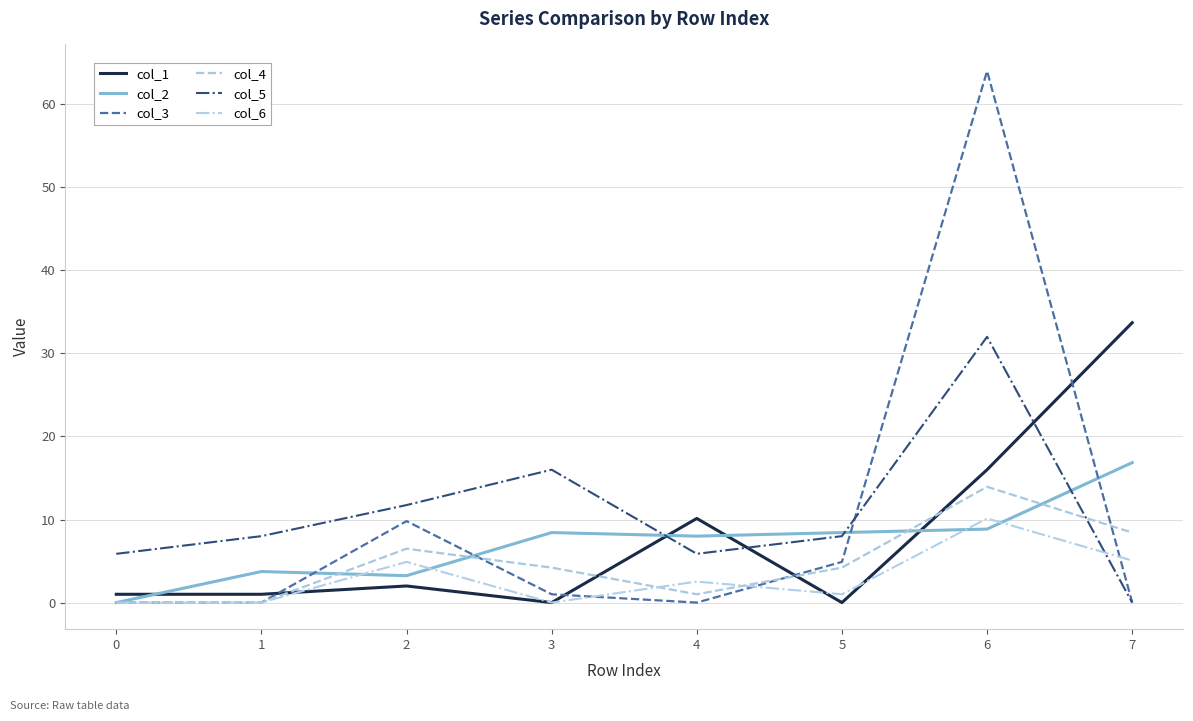

Which series has the widest spread of values?

col_3